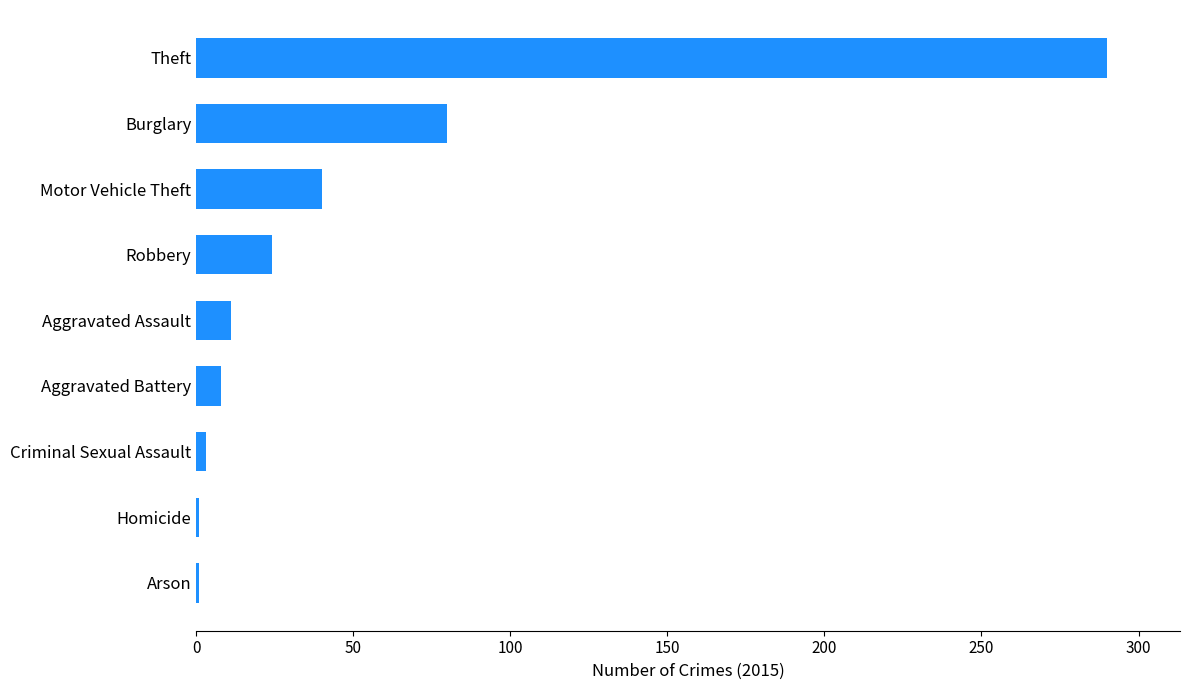

Where is the data nearest to the value 145?

Burglary